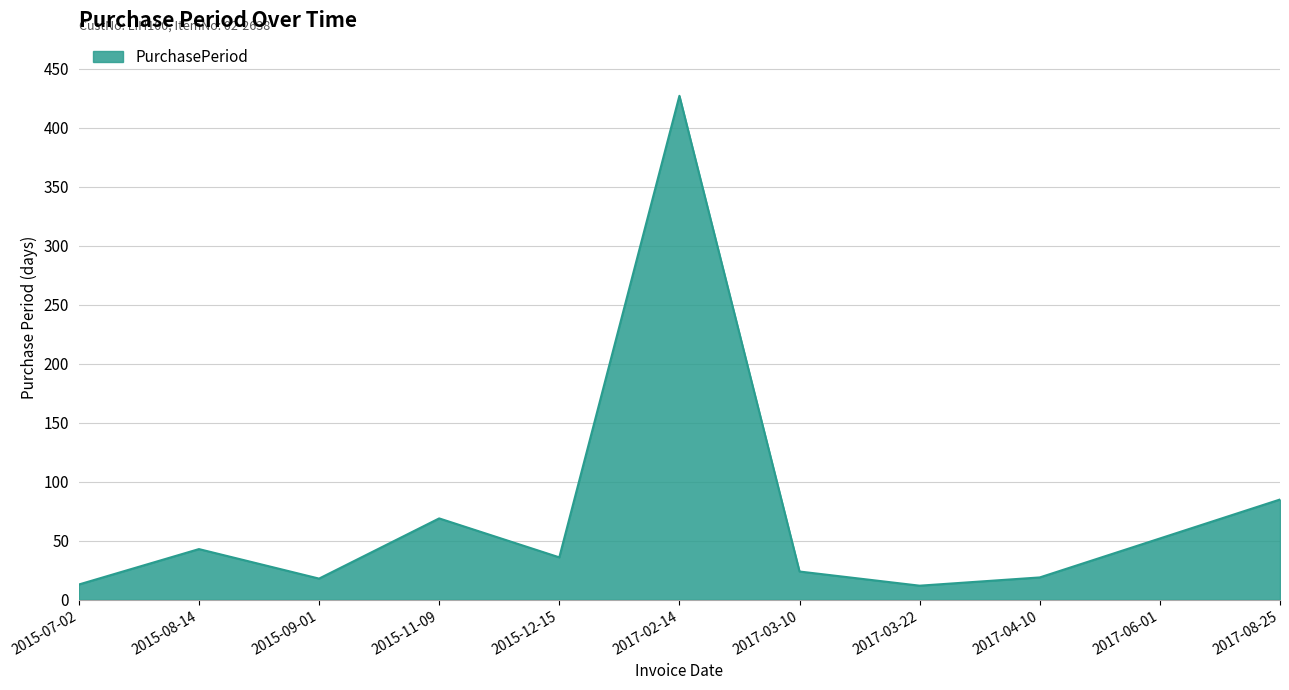

Which has a higher value, 2017-03-10 or 2017-04-10?

2017-03-10